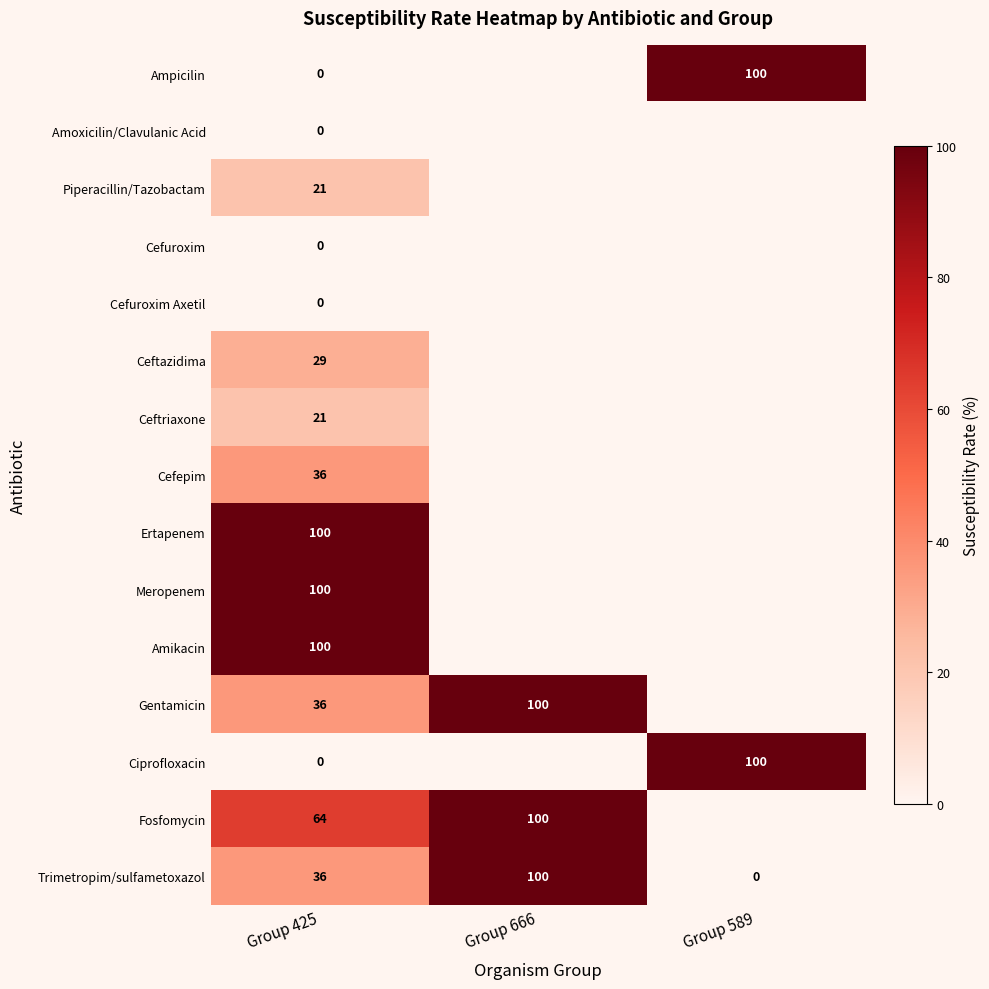

At which category does the chart reach its peak across all series?

Group 589